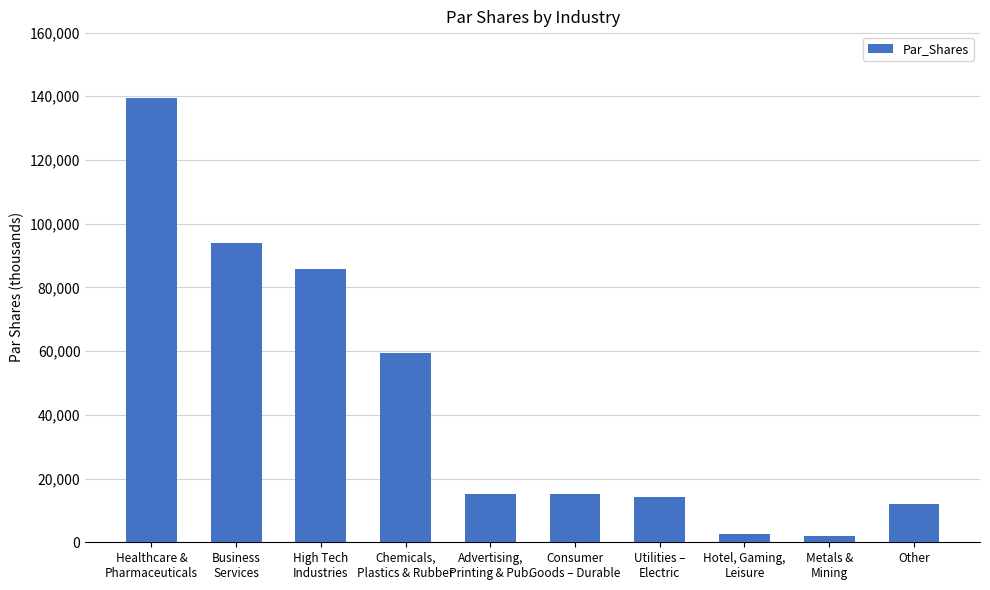

How many bars are there in total?

10